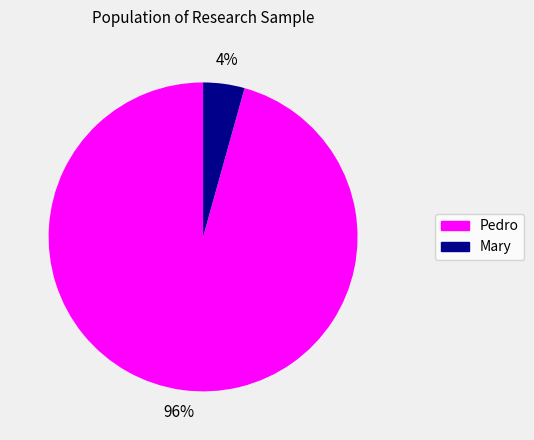

Does any single category account for the majority?

Yes